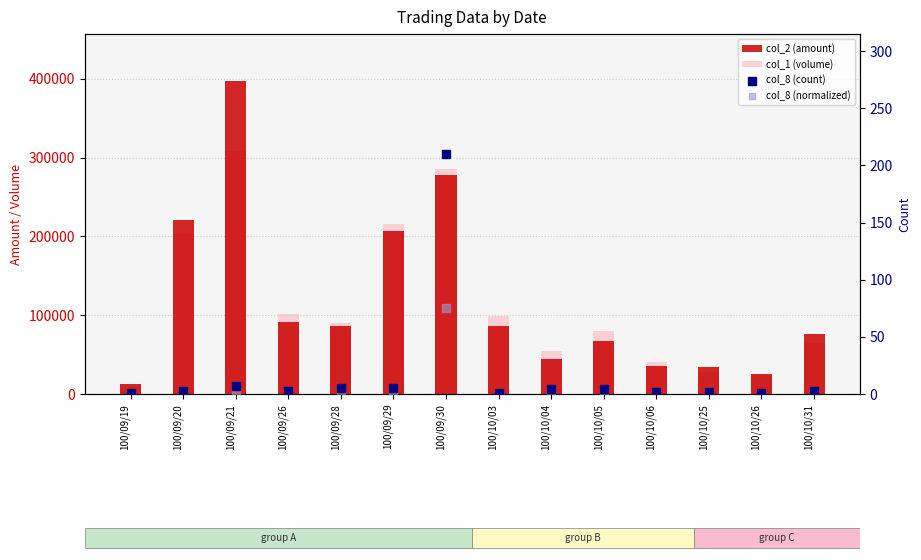

What are all the series names shown in the legend?

col_2 (amount), col_1 (volume), col_8 (count), col_8 (normalized)